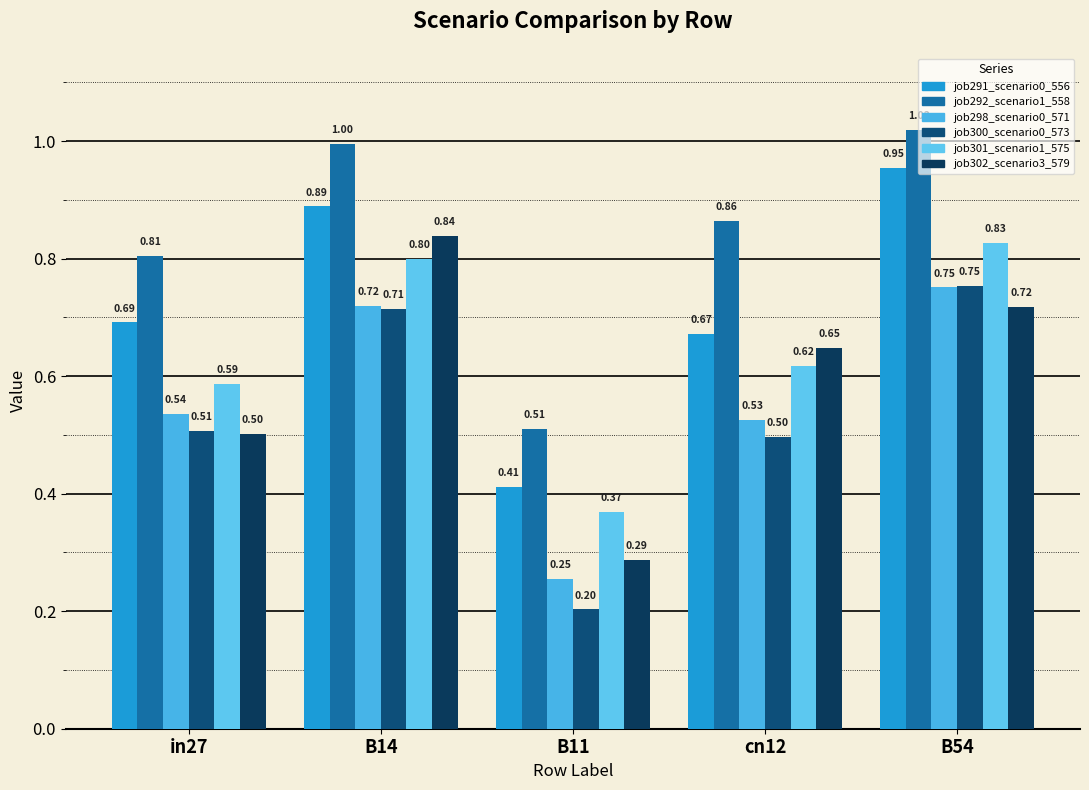

At how many categories does at least one series exceed 0?

5